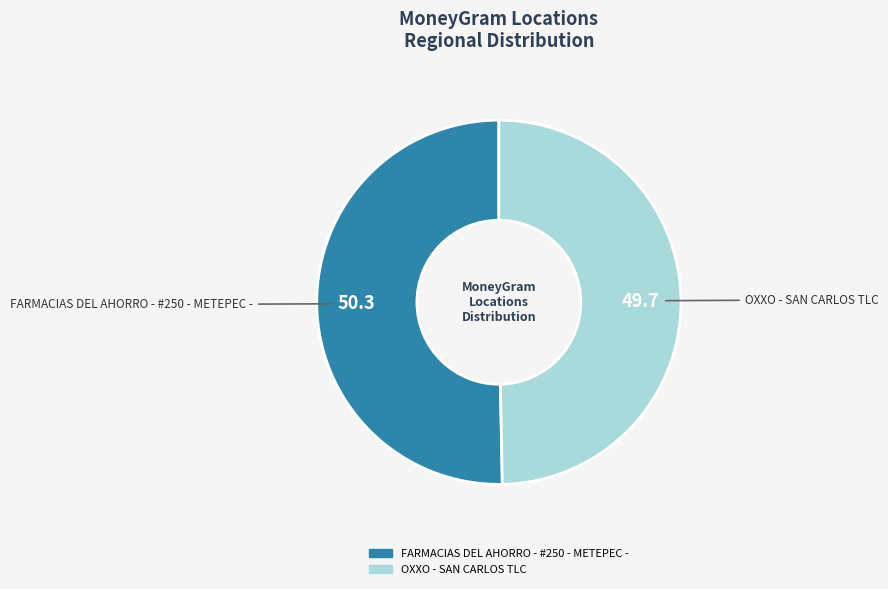

Is there any slice that represents more than half of the pie?

Yes